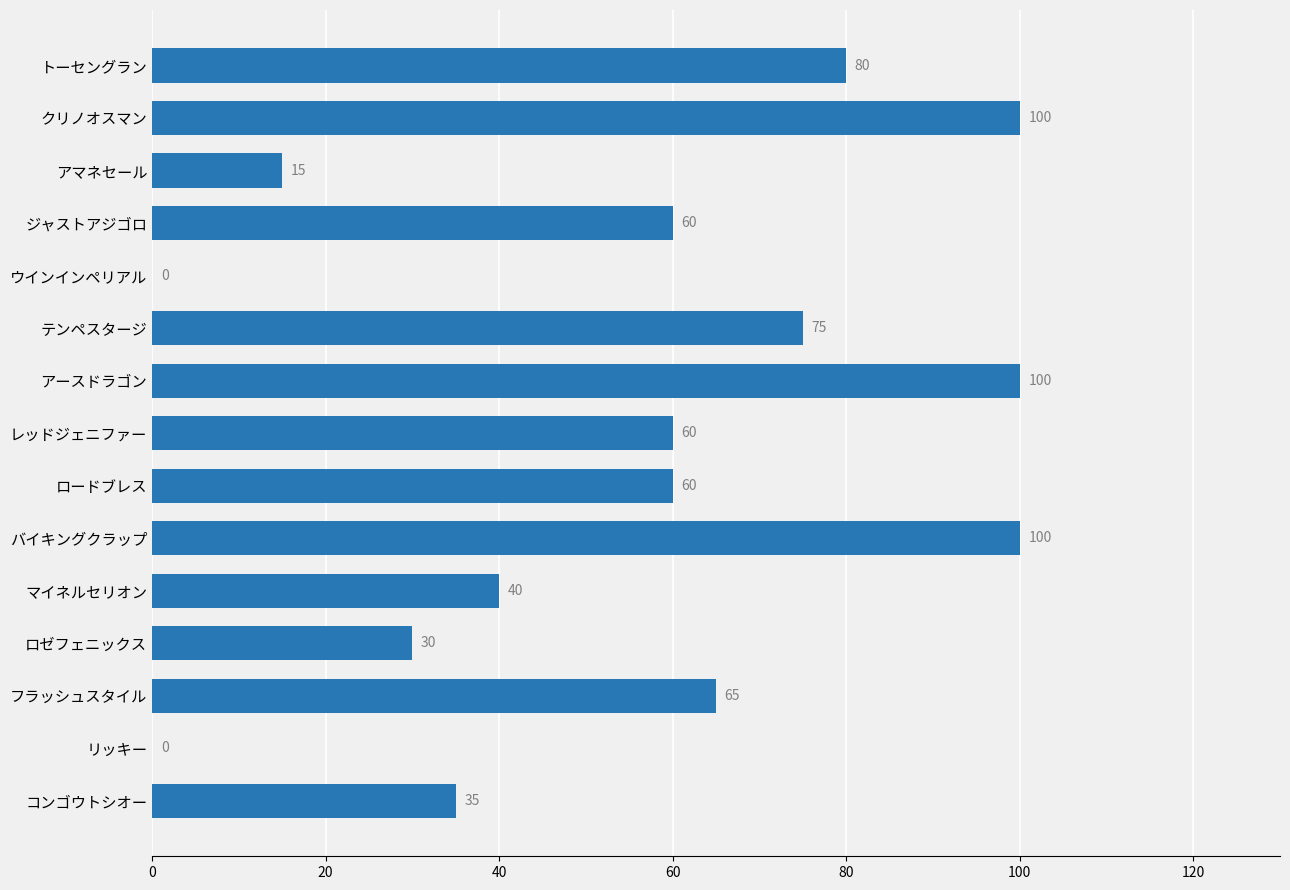

Is it true that the value at ロゼフェニックス is 30?

True